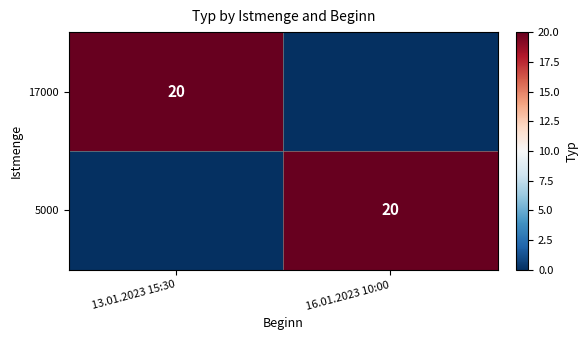

The 5000 series shows 35 at 16.01.2023 10:00. True or false?

False